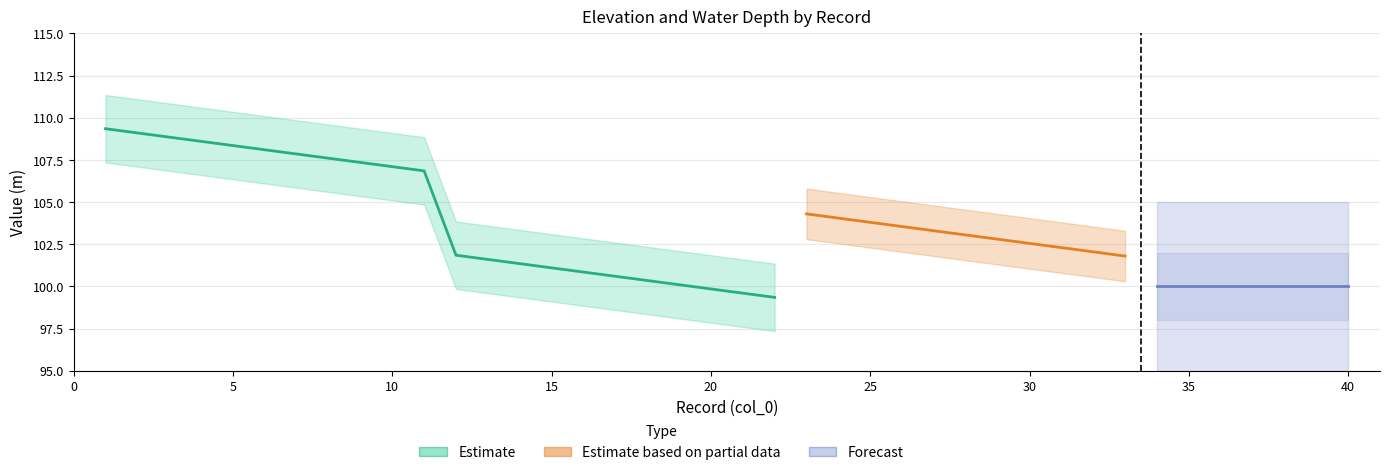

The FloodDepth_m series shows -0.1 at 39. True or false?

False